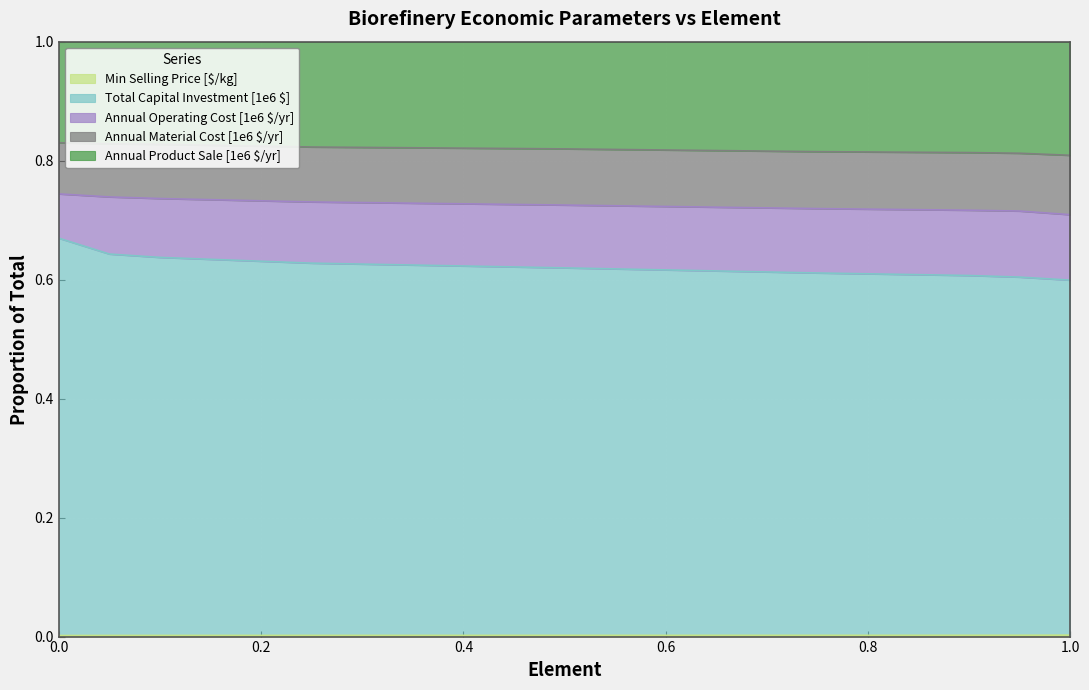

True or false: Min Selling Price [$/kg] has more than 2 interior local peaks.

False